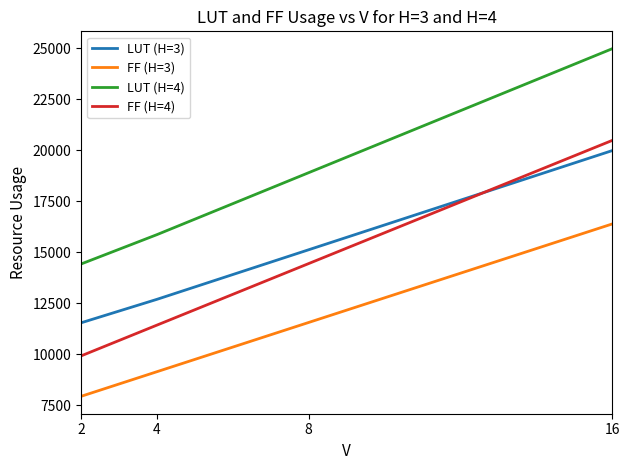

True or false: LUT (H=4) has more than 0 interior local peaks.

False